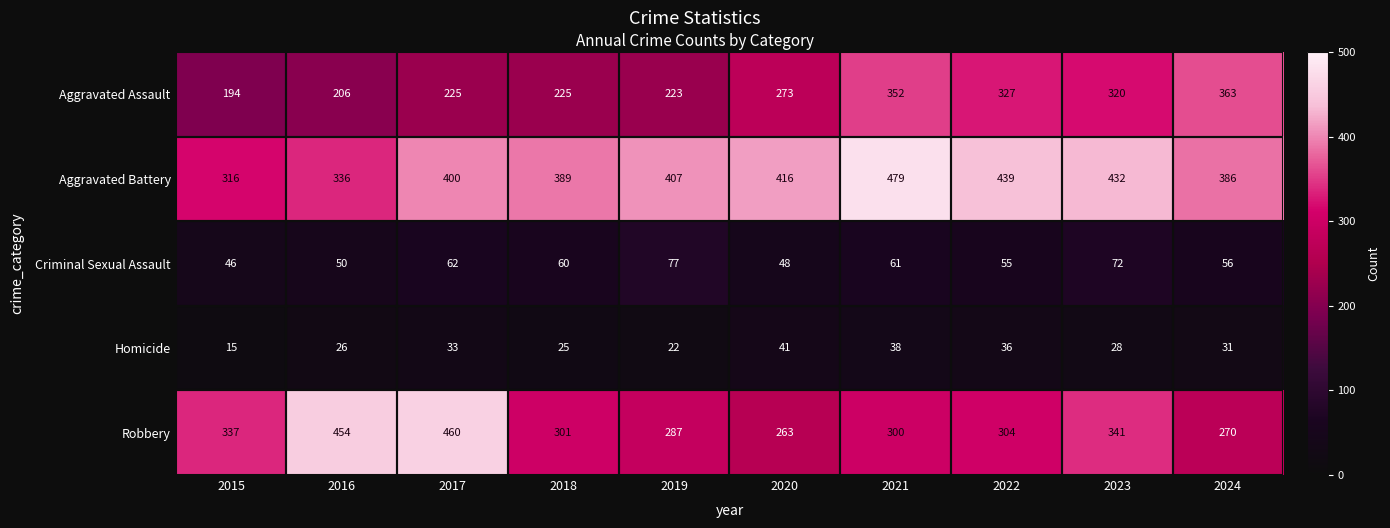

Which series has the largest total across all categories?

Aggravated Battery